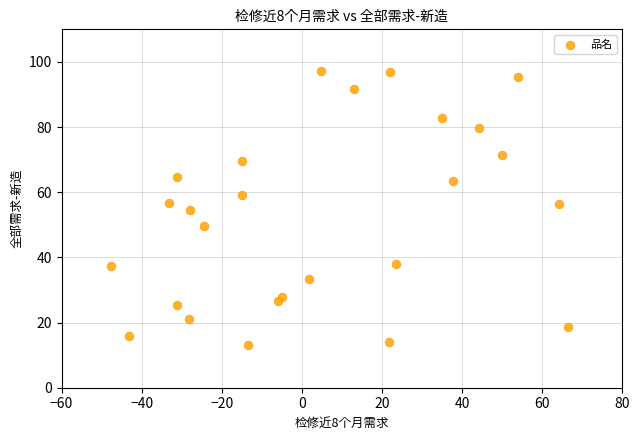

What is the range of Y values (max minus min)?

84.2